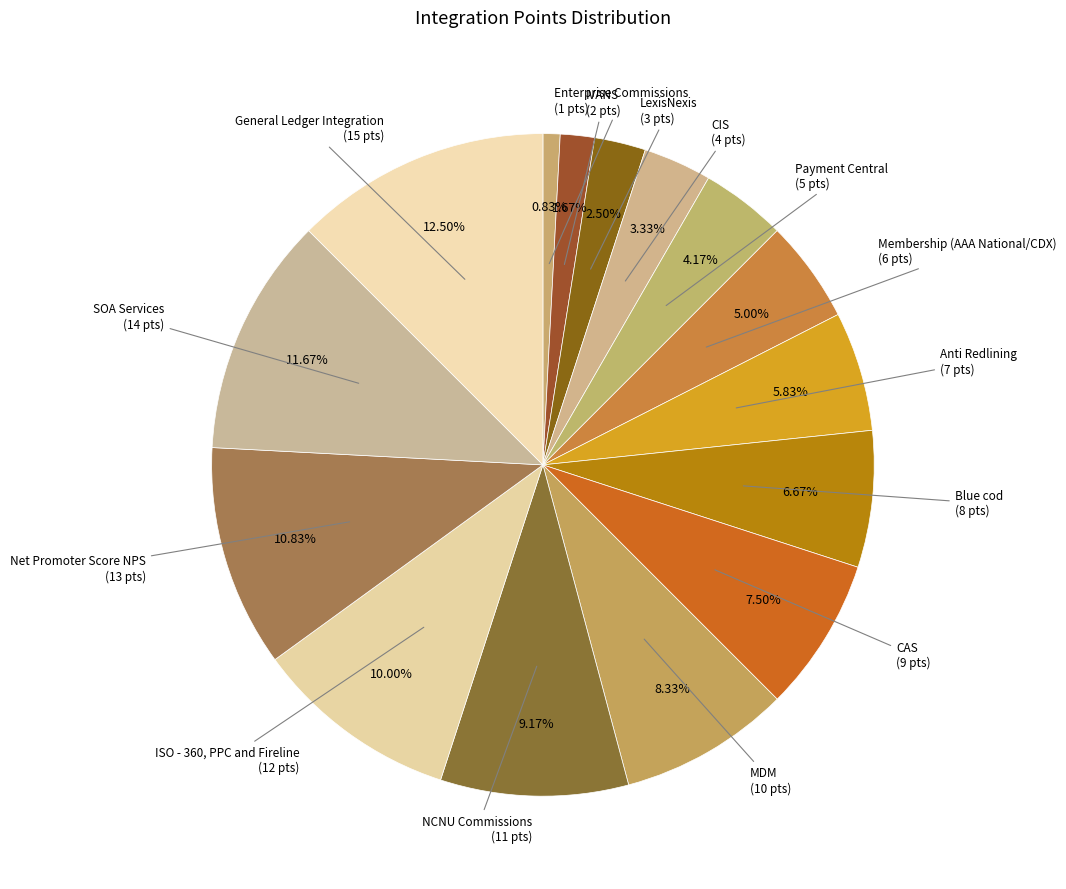

Is there a majority slice in this chart?

No